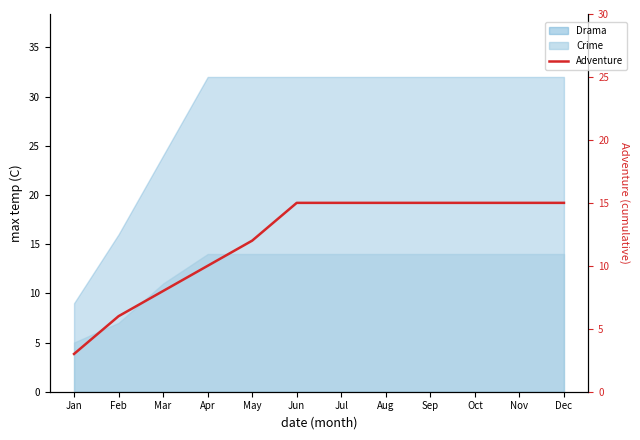

Count the values in the range 10 to 15.

9